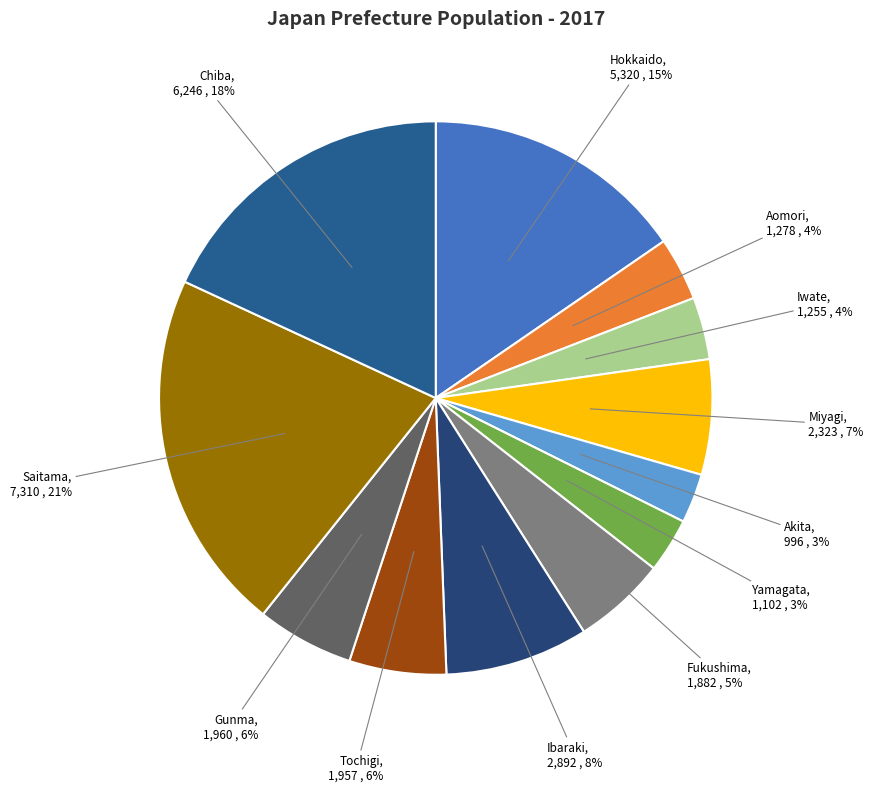

To the nearest percent, what is the difference between the largest and smallest slice percentages?

18%